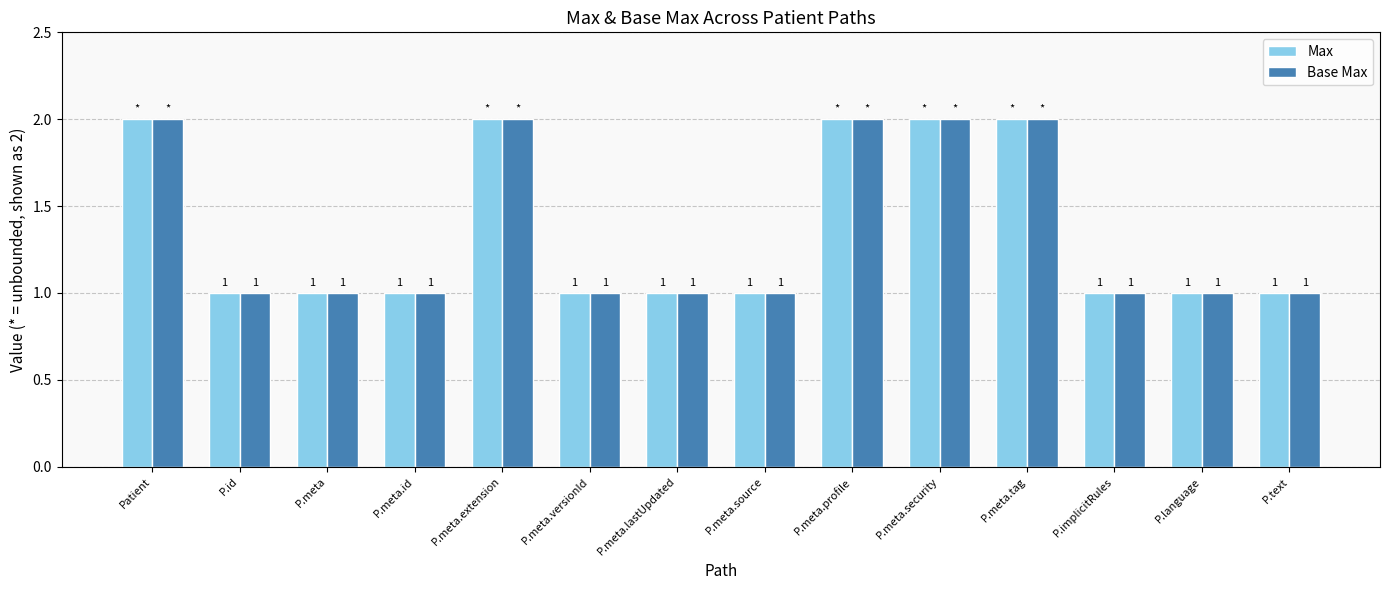

Reading left to right, transcribe all the data shown in this chart.

Max: Patient=2	P.id=1	P.meta=1	P.meta.id=1	P.meta.extension=2	P.meta.versionId=1	P.meta.lastUpdated=1	P.meta.source=1	P.meta.profile=2	P.meta.security=2	P.meta.tag=2	P.implicitRules=1	P.language=1	P.text=1
Base Max: Patient=2	P.id=1	P.meta=1	P.meta.id=1	P.meta.extension=2	P.meta.versionId=1	P.meta.lastUpdated=1	P.meta.source=1	P.meta.profile=2	P.meta.security=2	P.meta.tag=2	P.implicitRules=1	P.language=1	P.text=1